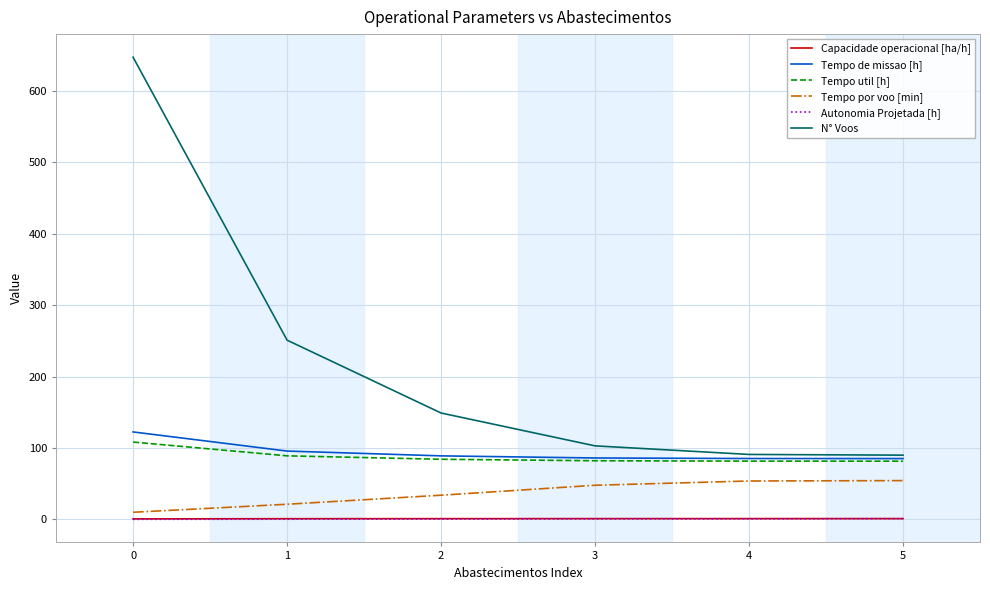

What is the total value across all series at 1?

458.5